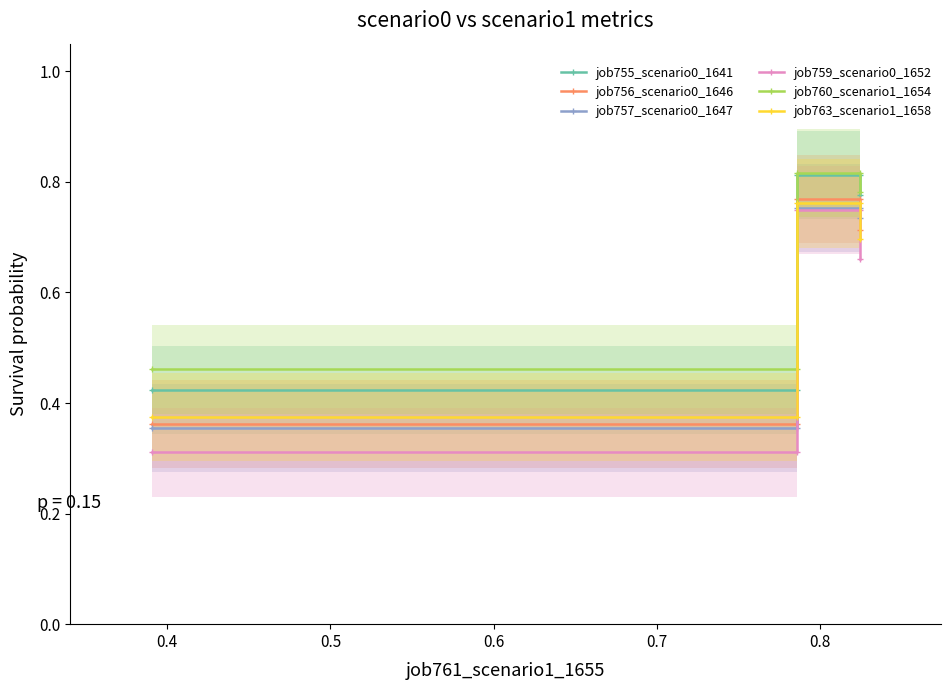

What is the average value of the job756_scenario0_1646 series?

0.6